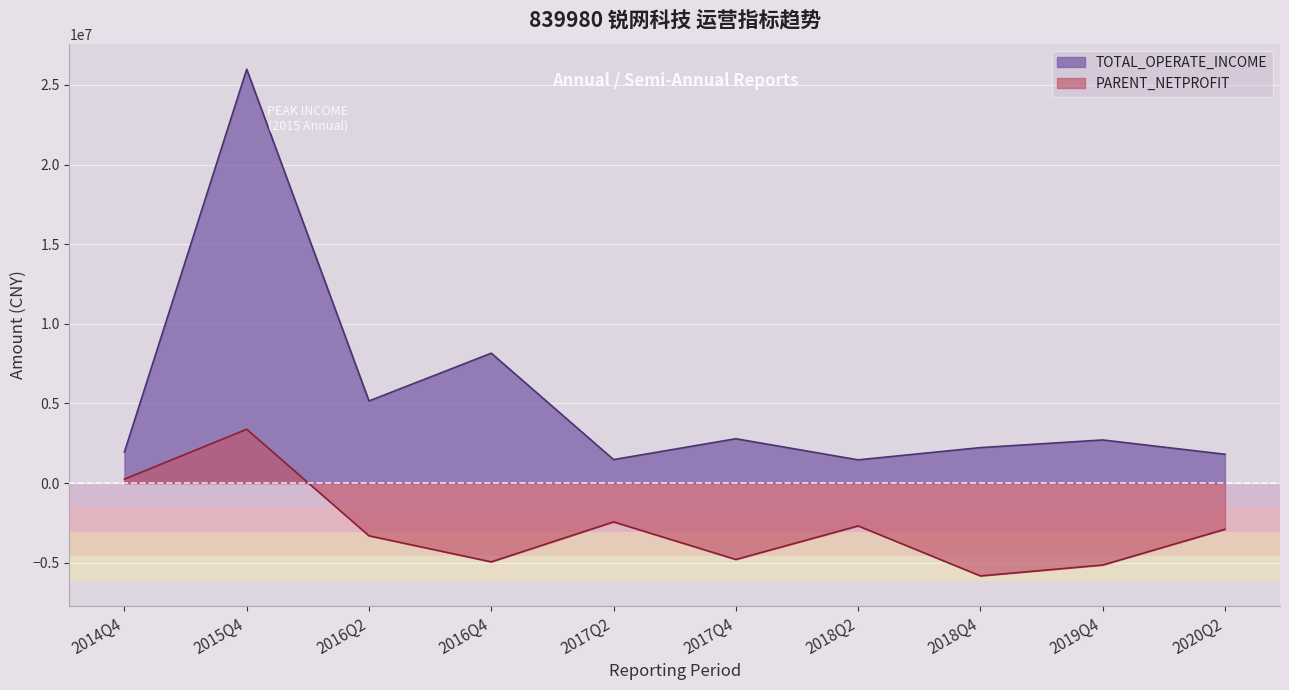

The value of PARENT_NETPROFIT at 2014Q4 is 337957.0. True or false?

False